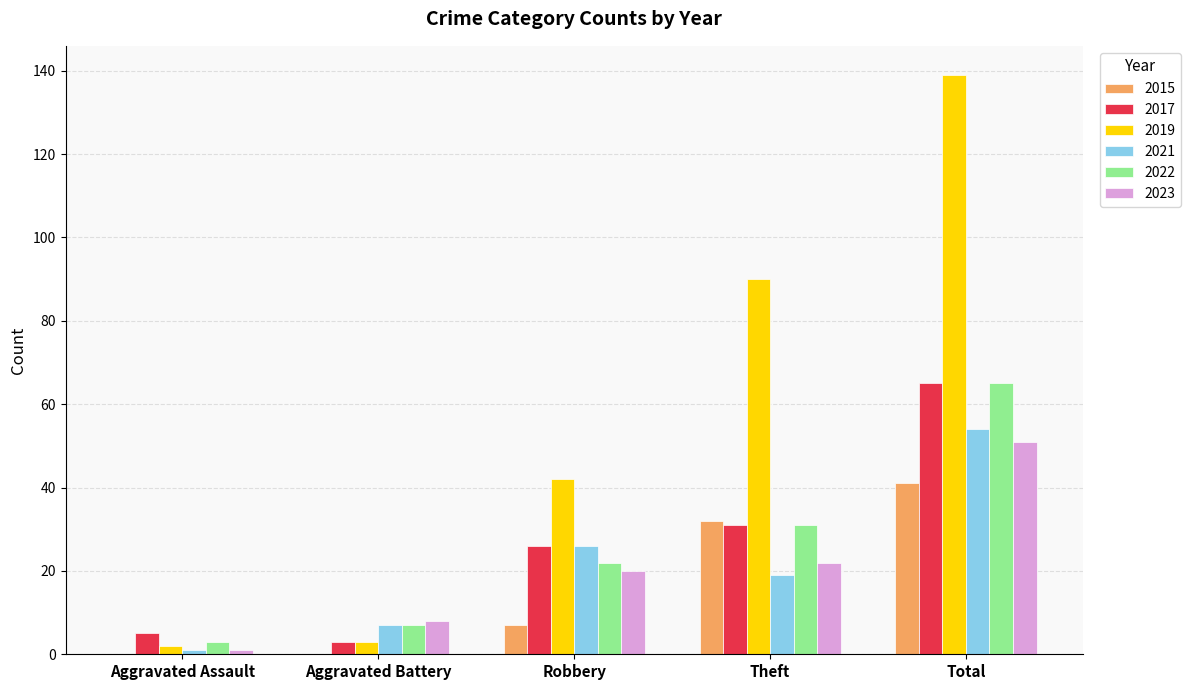

What is the total value across all series at Theft?

225